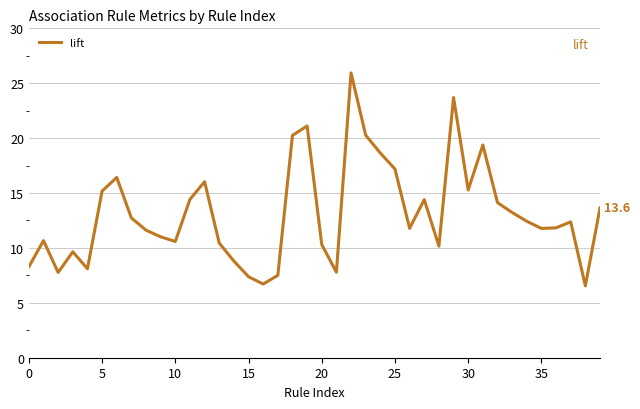

What is the smallest value displayed?

6.5